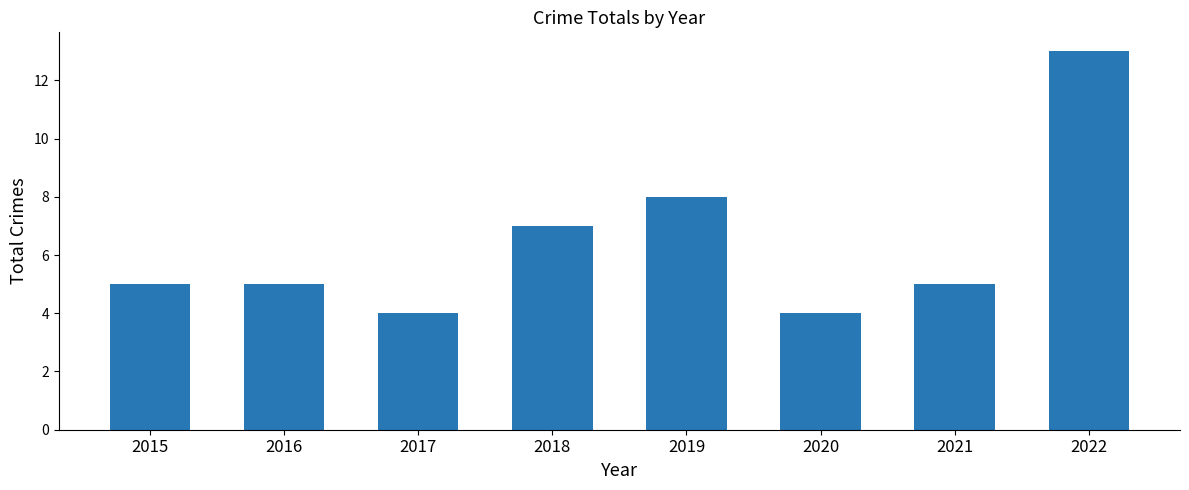

Count the number of categories in the chart.

8